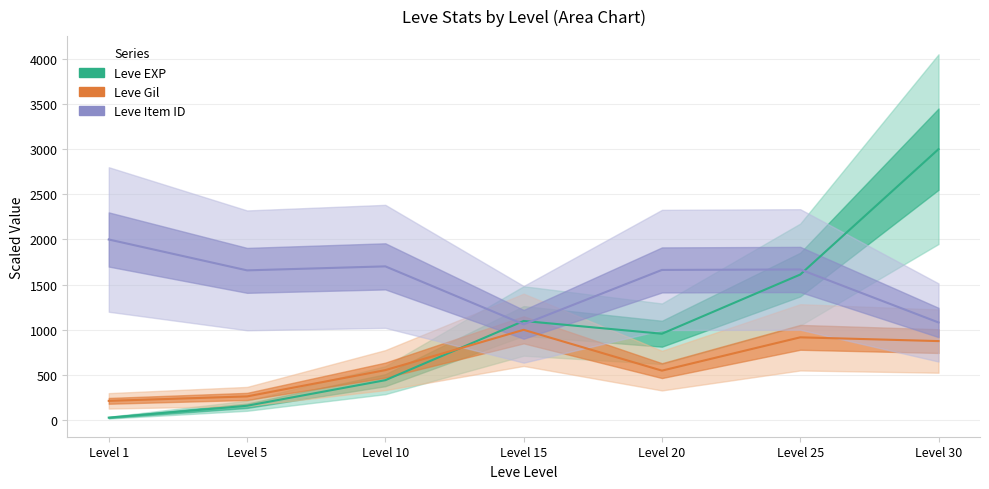

True or false: Leve EXP and Leve Gil intersect in this chart.

True